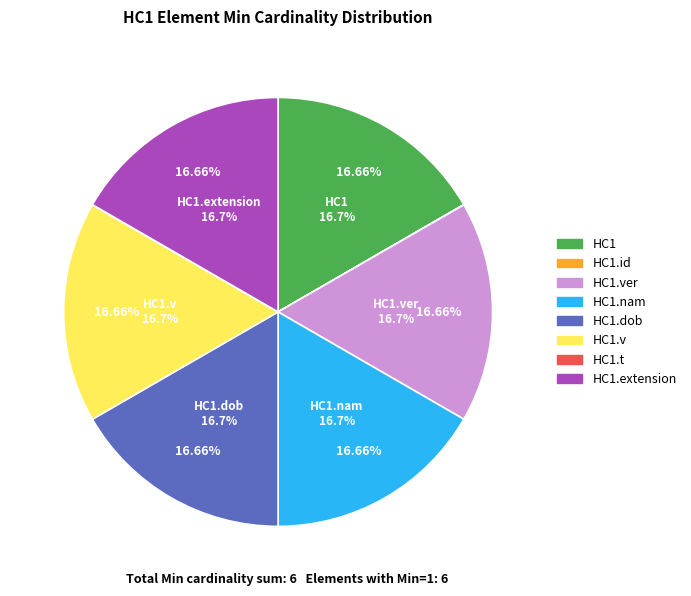

Approximately how many times larger is the value at HC1.dob compared to HC1.nam?

1.0